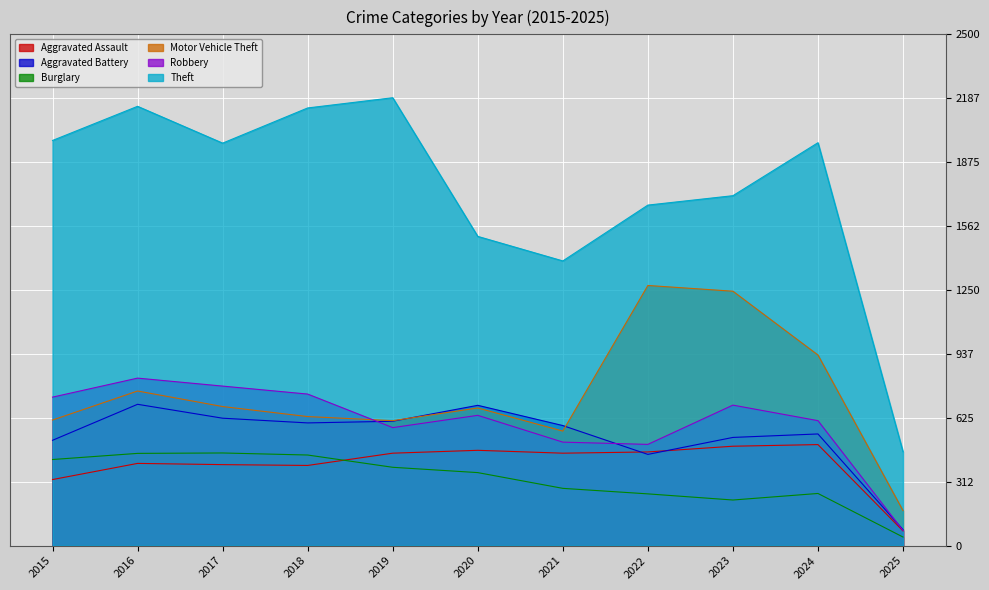

What is the approximate value of Burglary at 2021, to the nearest 50?

300